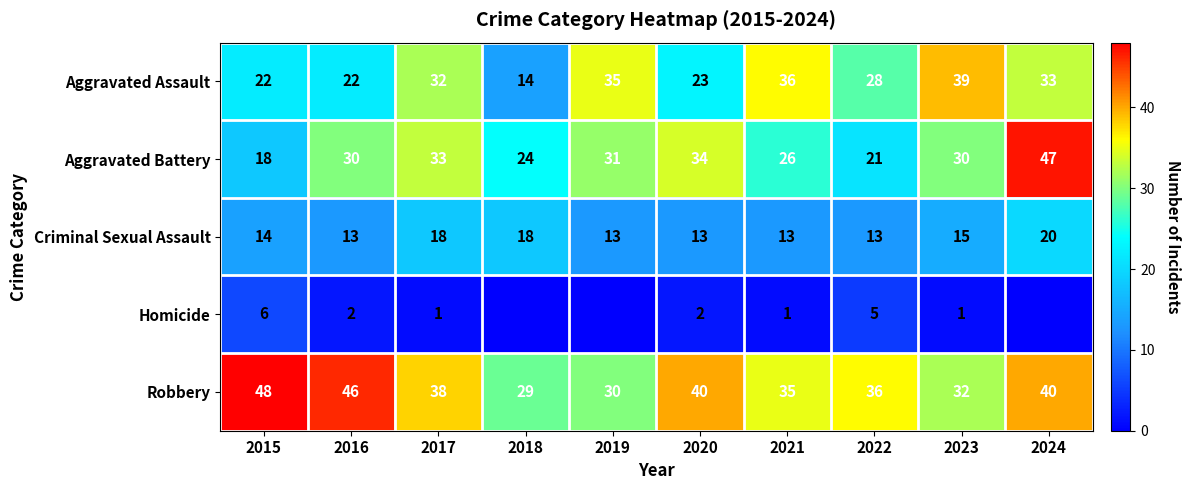

Where is Criminal Sexual Assault nearest to the value 16?

2023